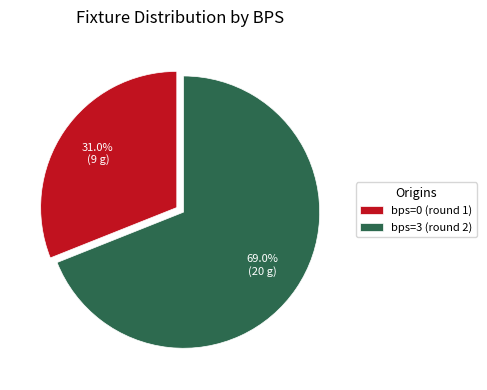

Is there a majority slice in this chart?

Yes